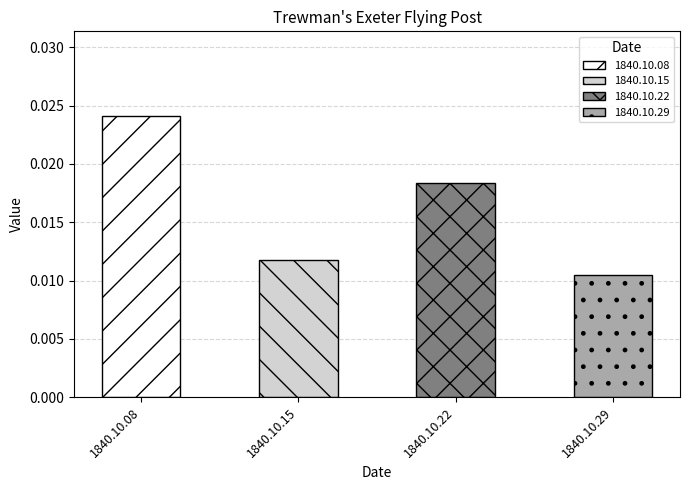

What is the sum of all values?

0.1